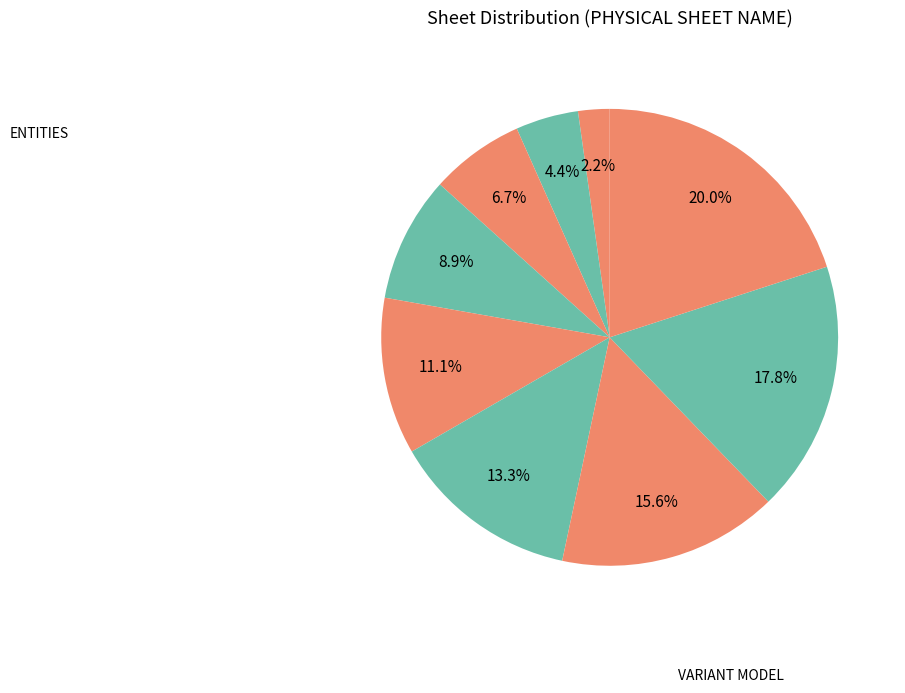

Which slice is the largest?

VARIANT MODEL